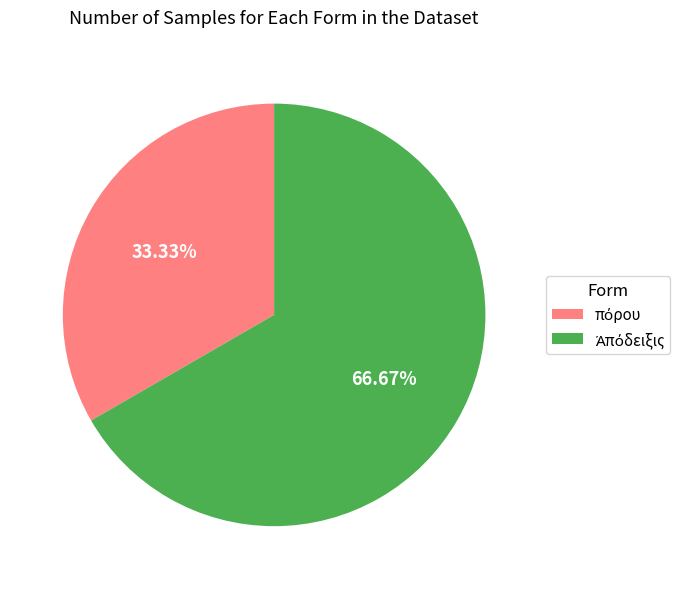

Is there a majority slice in this chart?

Yes